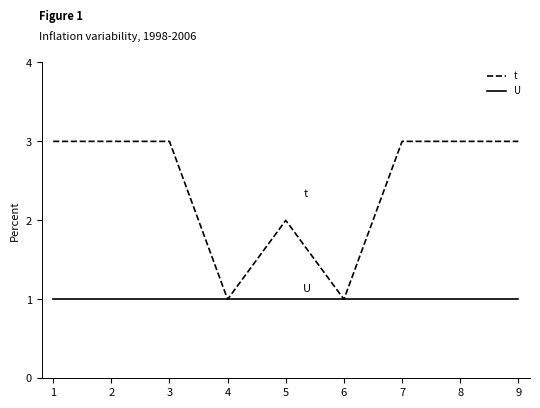

Is it true that t equals 3 at 3?

True